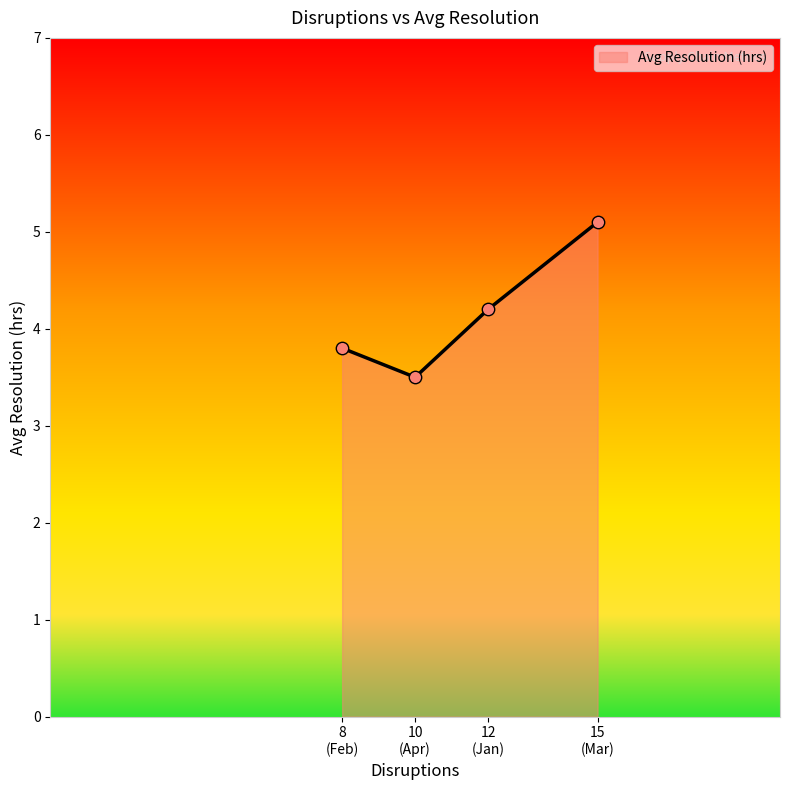

What is the maximum value shown in the chart?

5.1